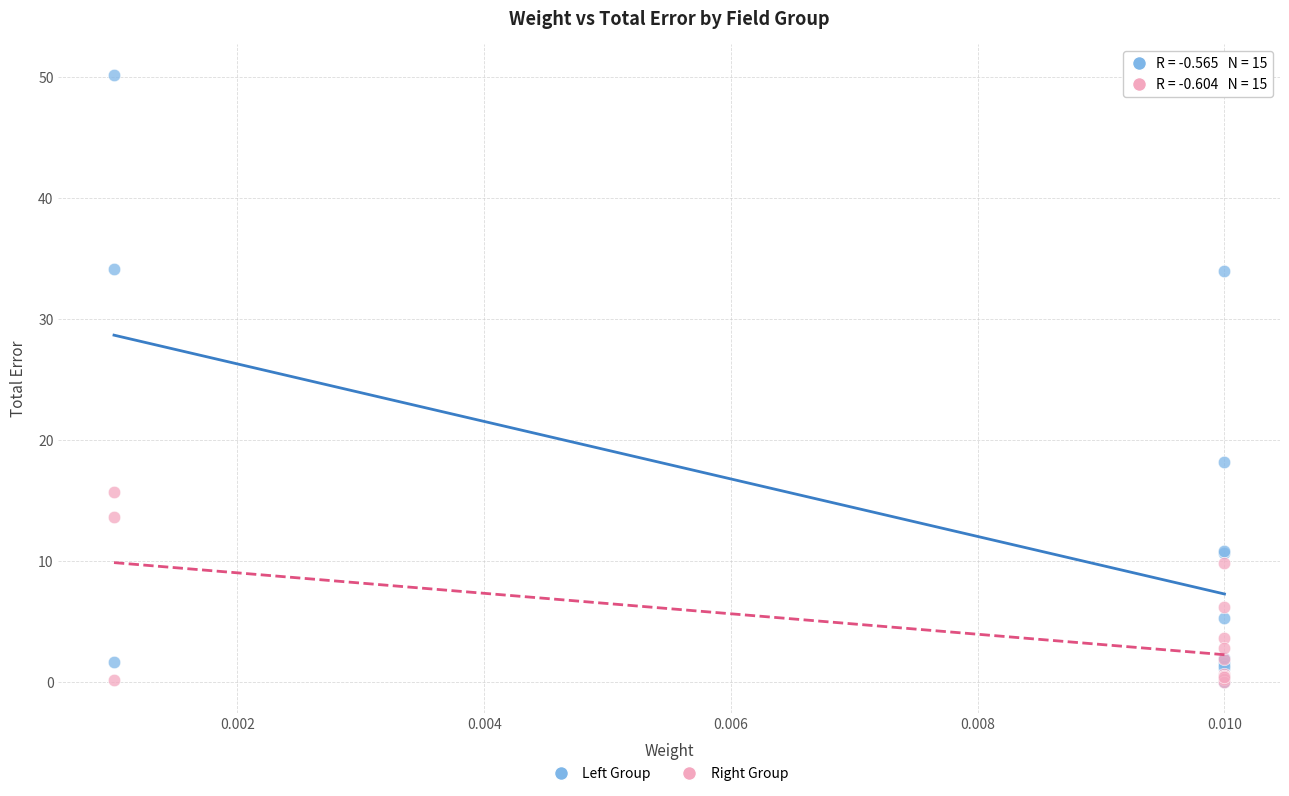

Across all series, what Y value is closest to 25?

18.2